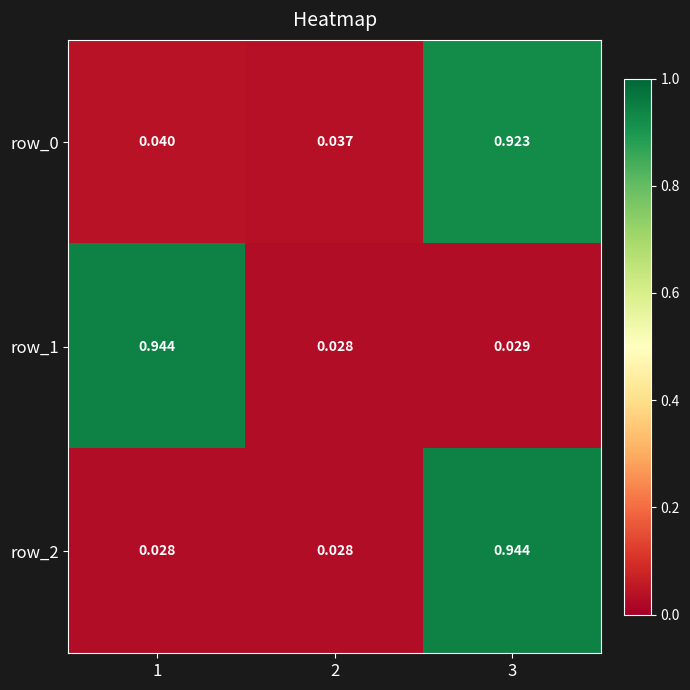

Is the value of row_1 at 3 greater than the value of row_2 at 1?

Yes